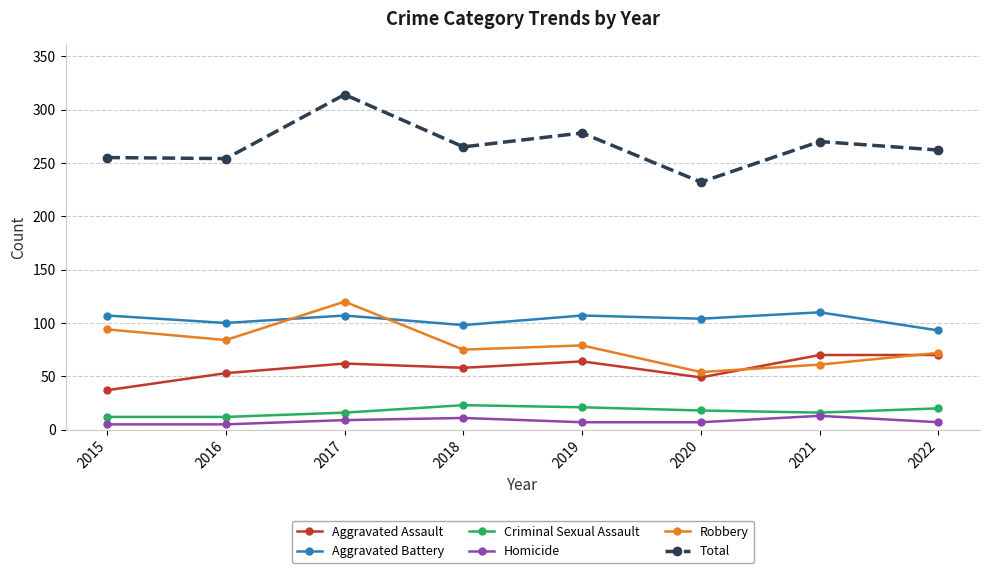

Which category has the highest value across all series?

2017